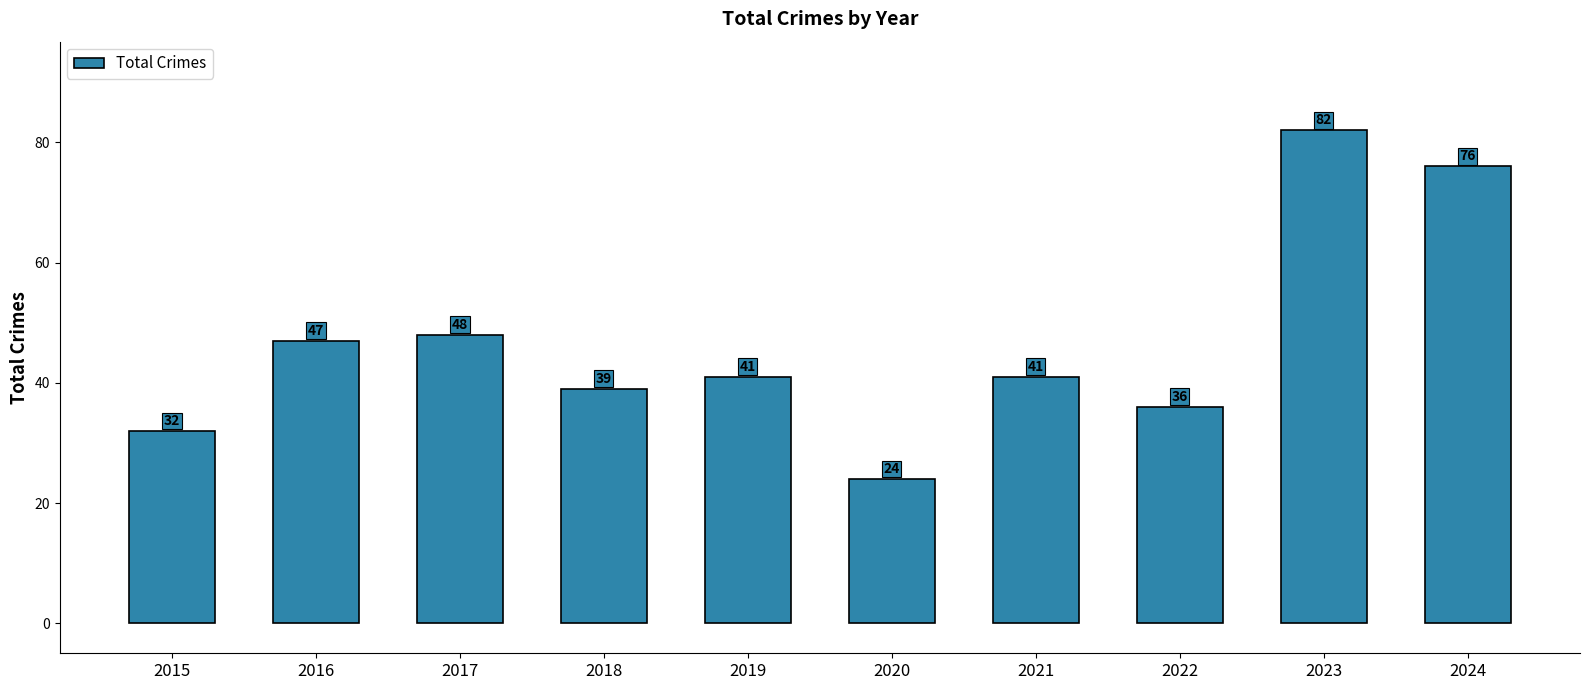

What is the difference between the maximum and minimum values?

58